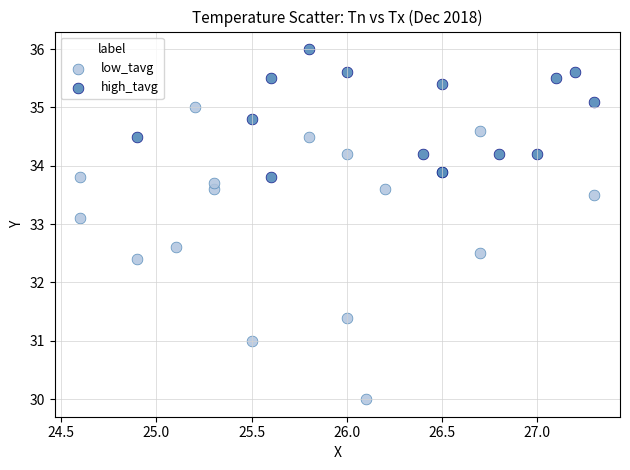

Which series contains the lowest Y value?

low_tavg